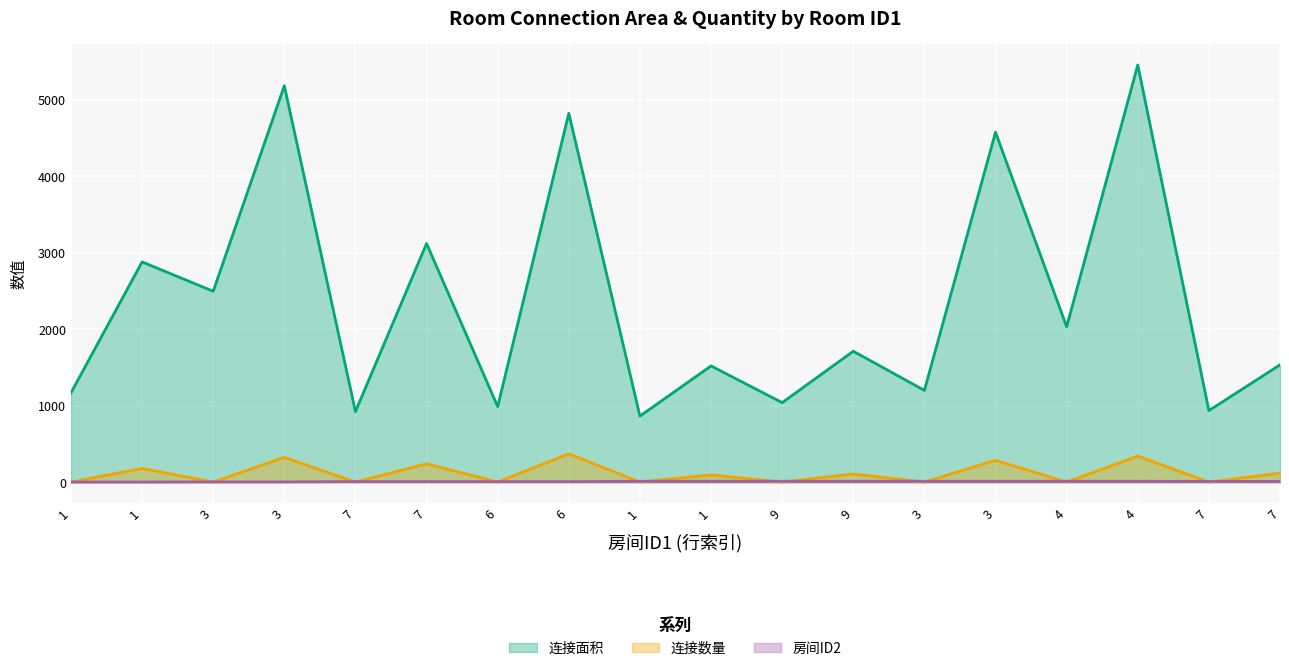

How many lines are shown in the chart?

3